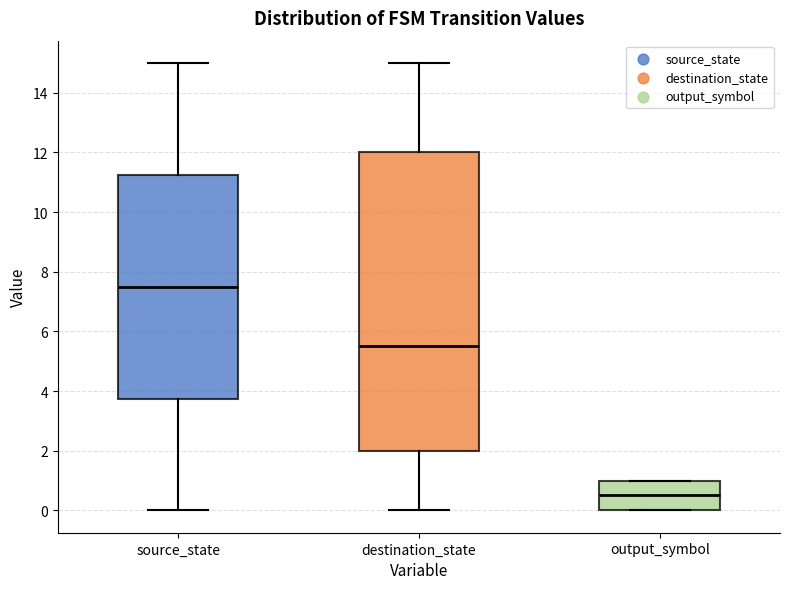

Reading left to right, transcribe this box plot: for each box, give where its median line is, the range the box spans, and where its two whiskers end, as read against the y-axis. The values are not printed on the chart, so give them approximately, as read against the axis.

source_state: median 7.6, box 3.8 to 11.2, whiskers 0.0 to 15.0
destination_state: median 5.6, box 2.0 to 12.0, whiskers 0.0 to 15.0
output_symbol: median 0.6, box 0.0 to 1.0, whiskers 0.0 to 1.0